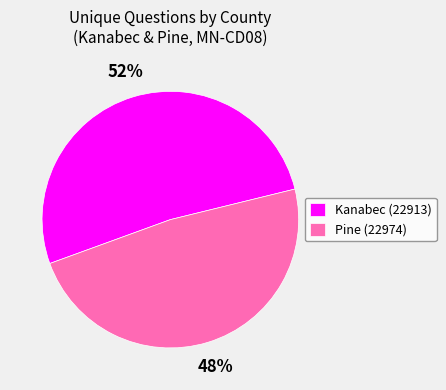

How many slices are in this pie chart?

2